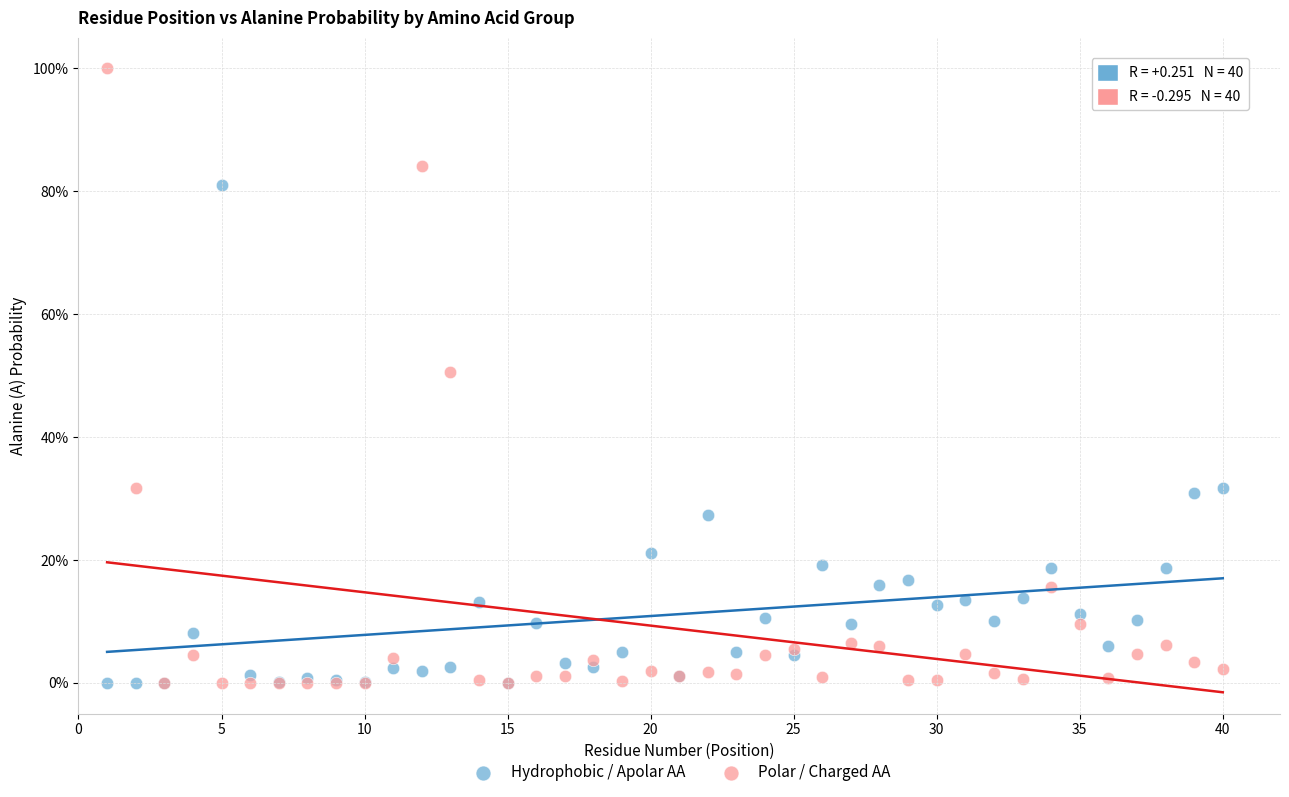

Which series has the largest Y range (max minus min)?

Polar / Charged AA